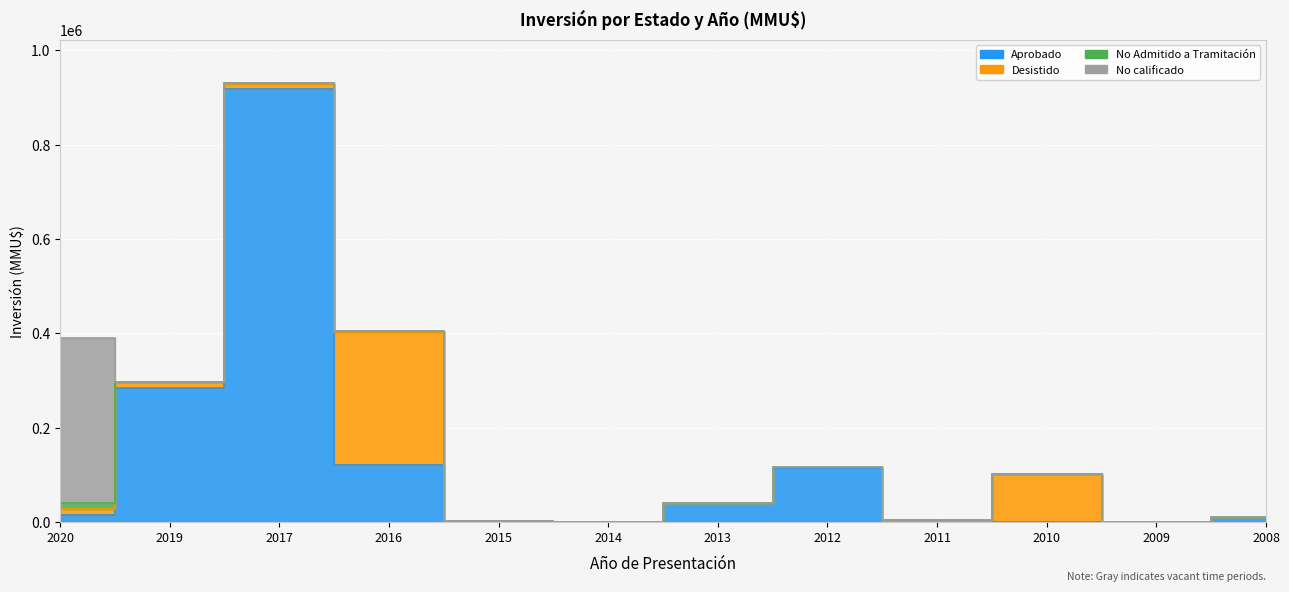

What are all the series names shown in the legend?

Aprobado, Desistido, No Admitido a Tramitación, No calificado